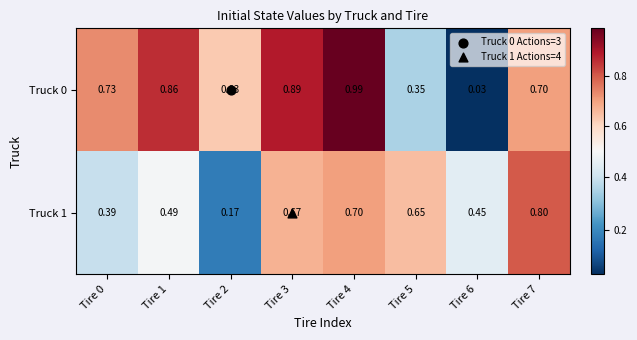

Is the value of Truck 1 at Tire 5 greater than the value of Truck 0 at Tire 0?

No